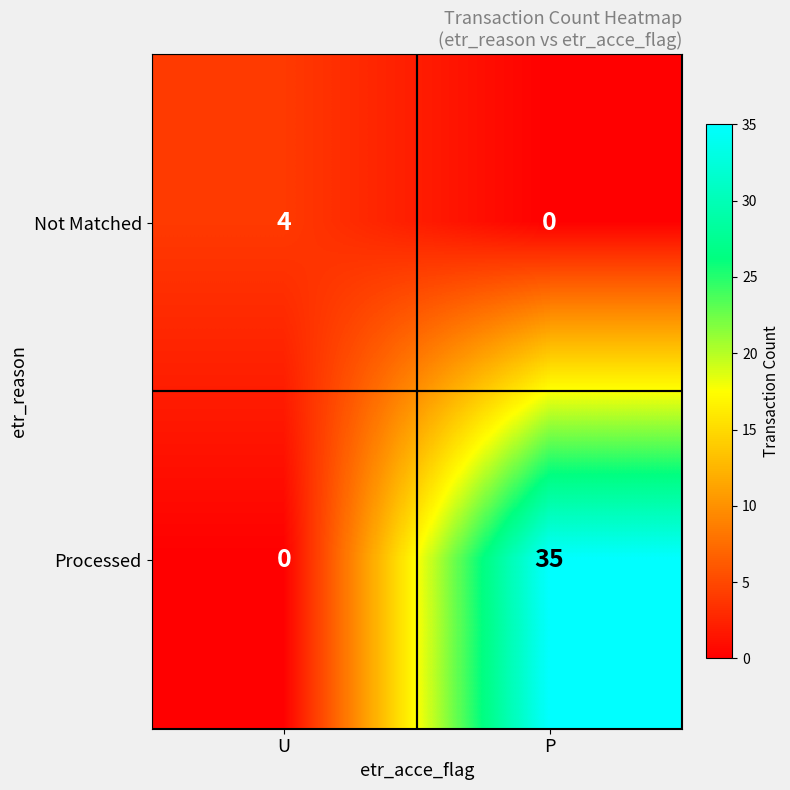

Reading right to left, what are all the values shown in this chart?

Not Matched: 0	4
Processed: 35	0